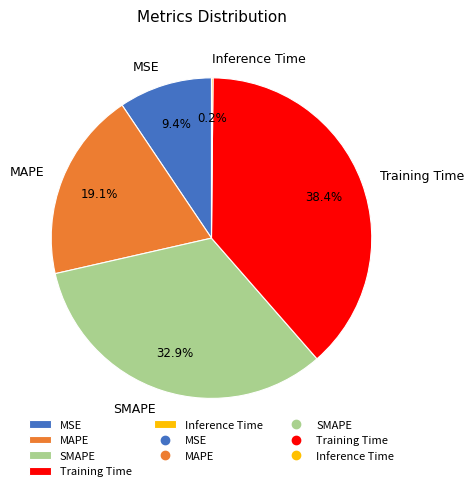

Does MAPE represent more than half of the total?

No